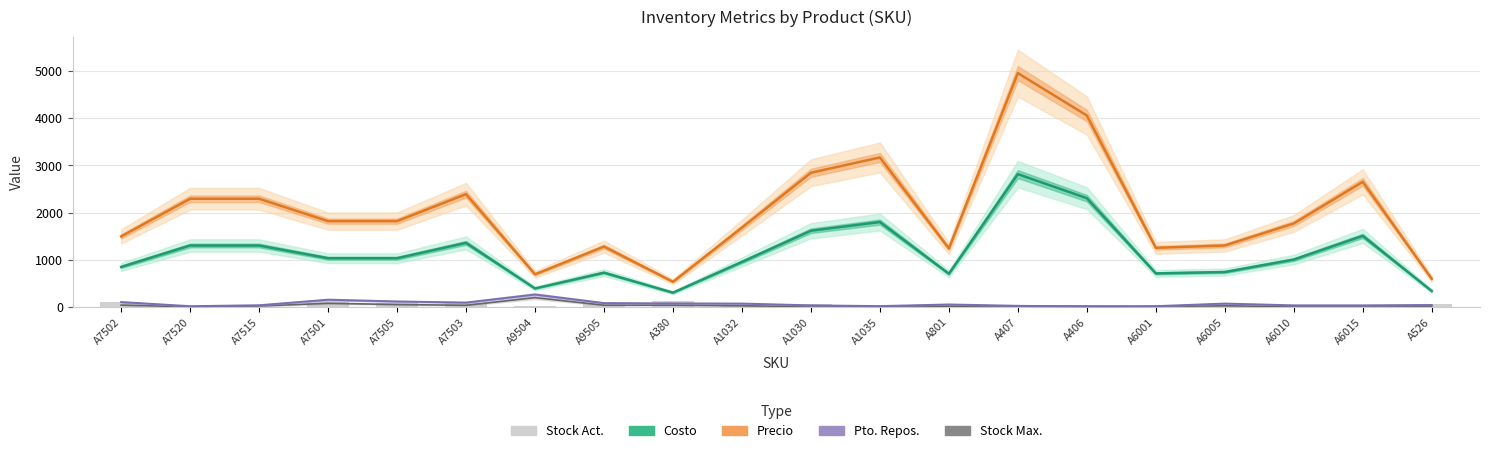

What are all the series names shown in the legend?

Pto. Repos., Costo, Precio, Stock Max., Stock Act.